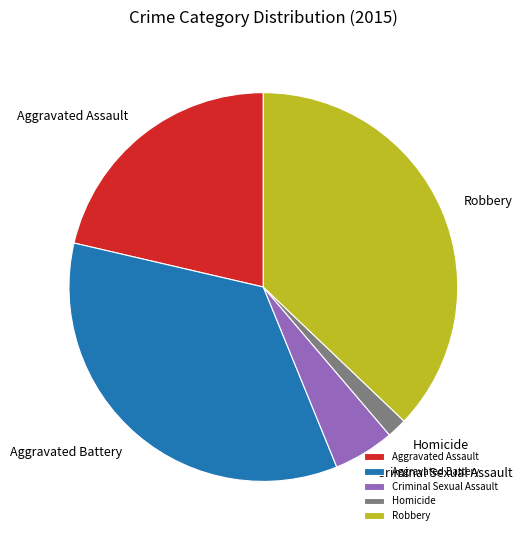

Which category has the smallest portion of the pie?

Homicide